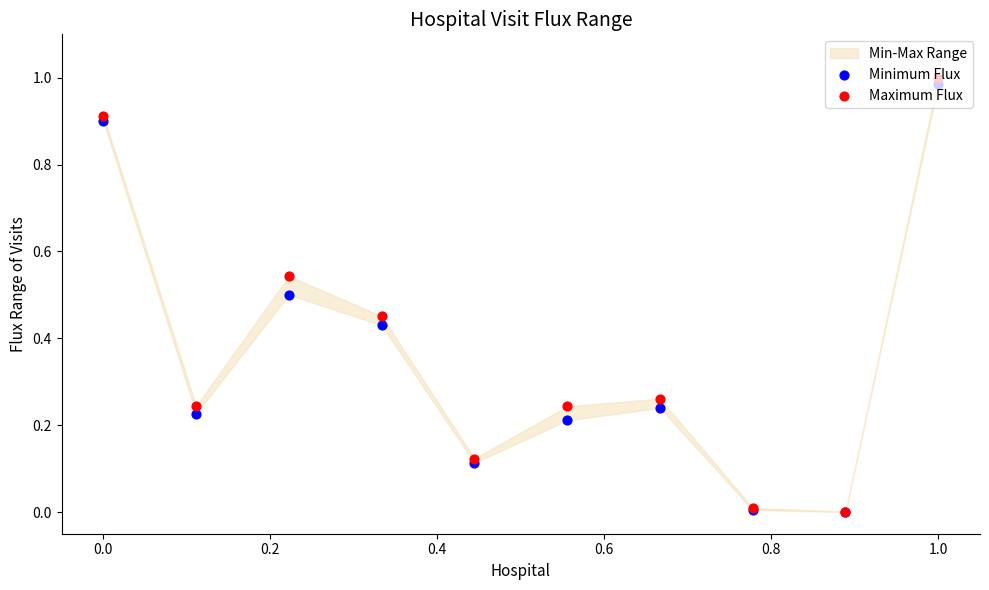

Which series contains the lowest Y value?

Minimum Flux